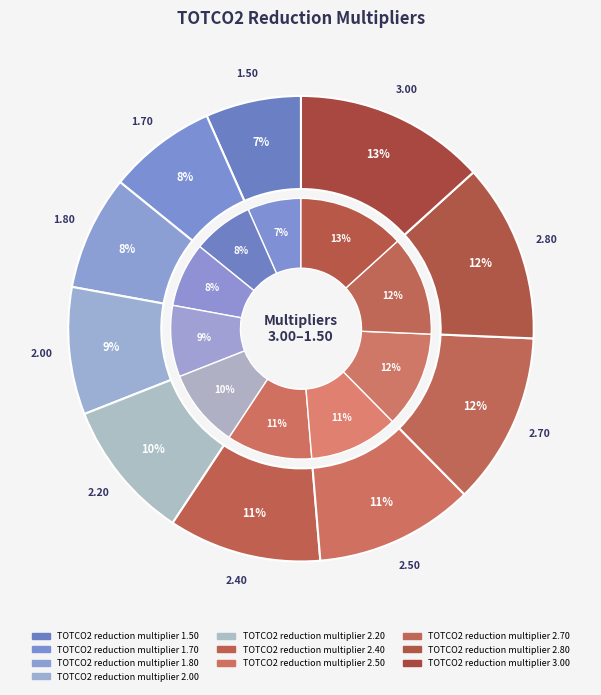

To the nearest percent, what is the average slice percentage?

10%